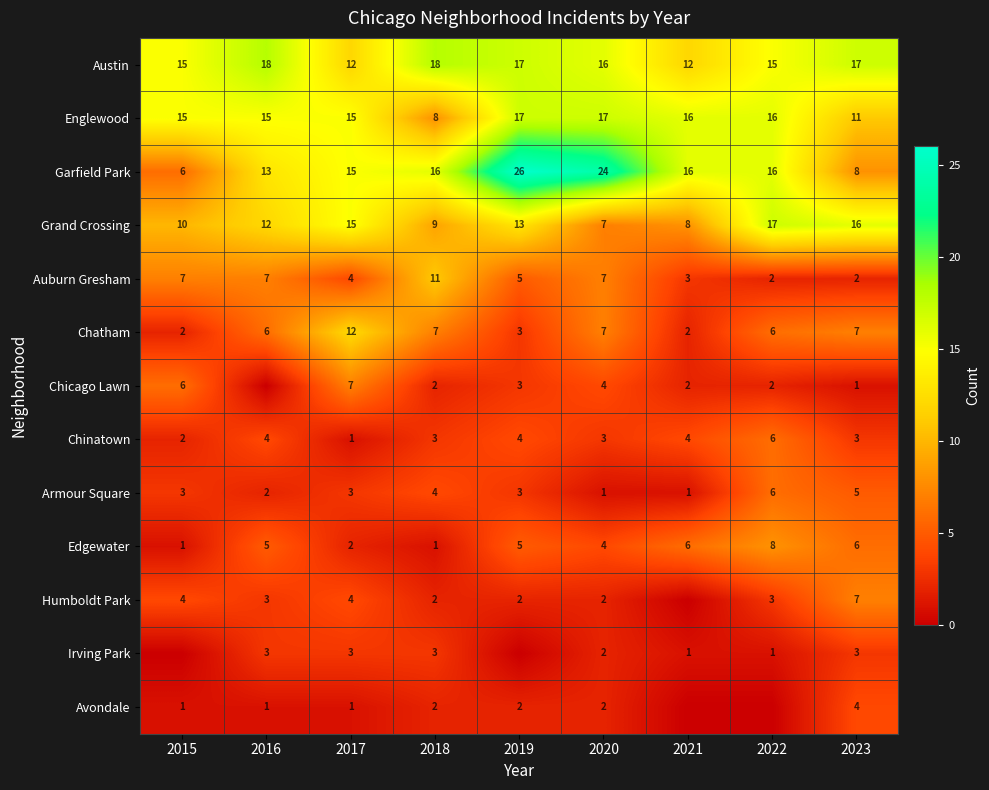

The Irving Park series shows 0 at 2021. True or false?

False